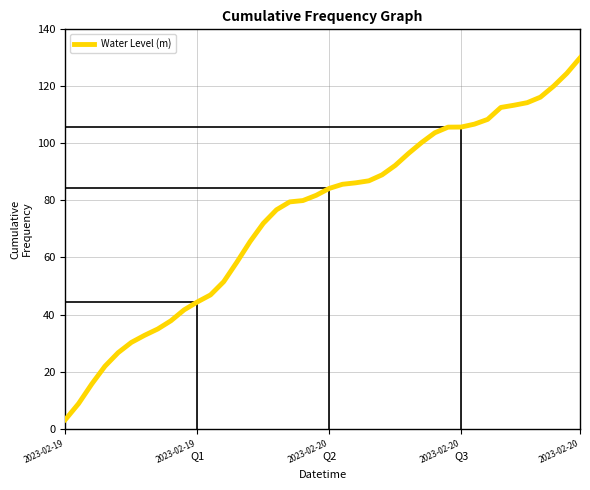

What is the difference between the maximum and minimum values?

126.8